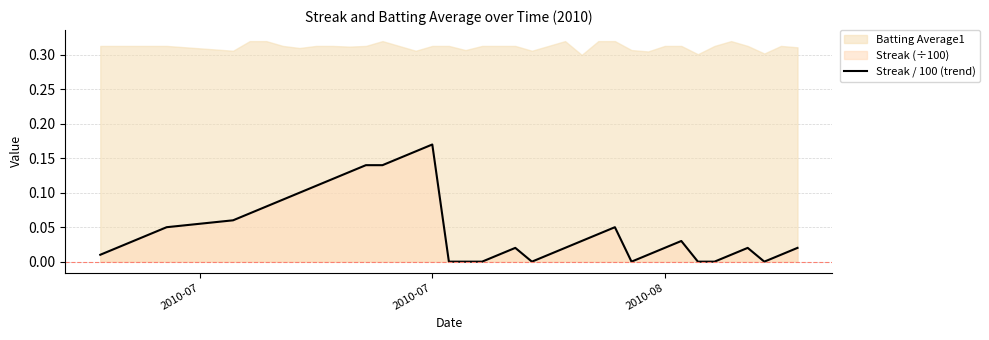

The value of Streak / 100 (trend) at 2010-07 is 0.1. True or false?

False